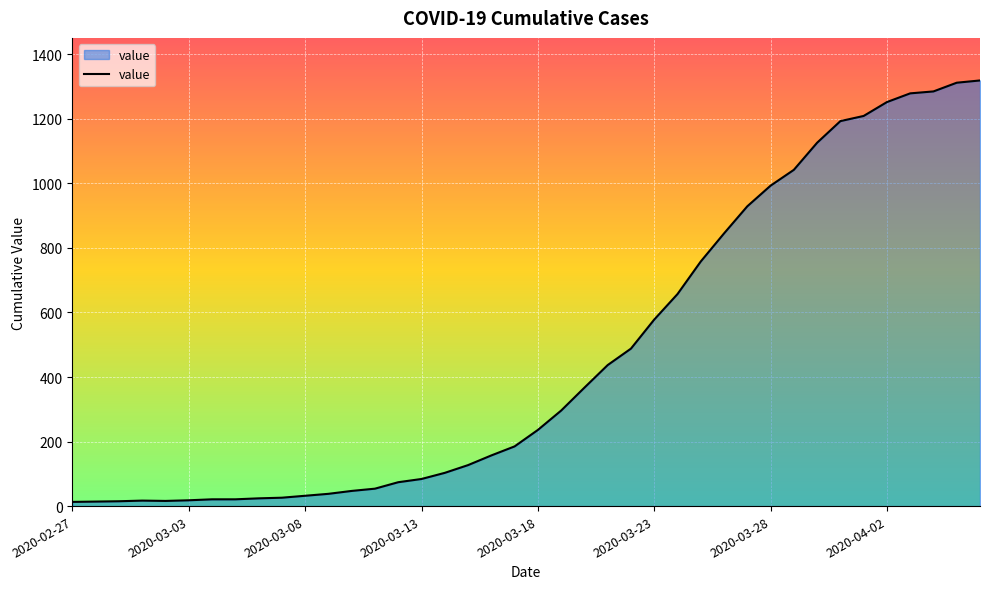

What is the difference between the maximum and minimum values?

1306